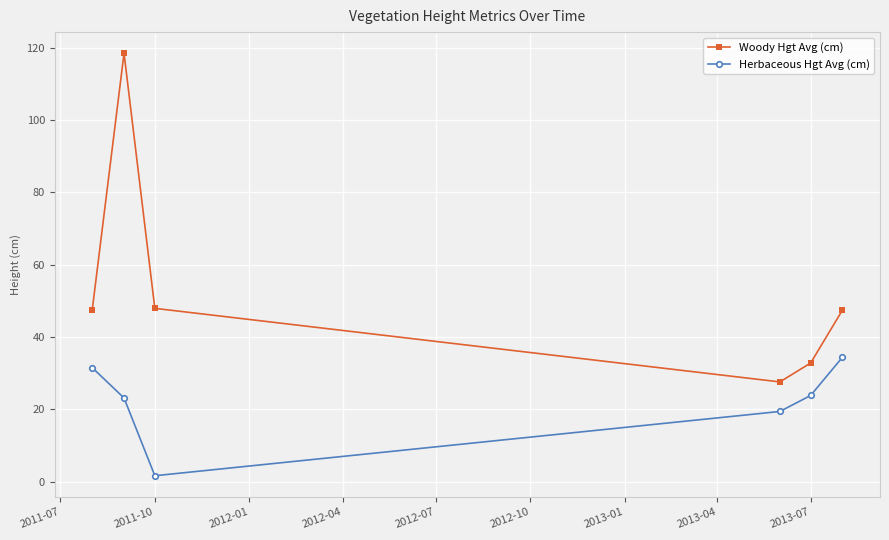

Which series has the largest range (max minus min)?

Woody Hgt Avg (cm)